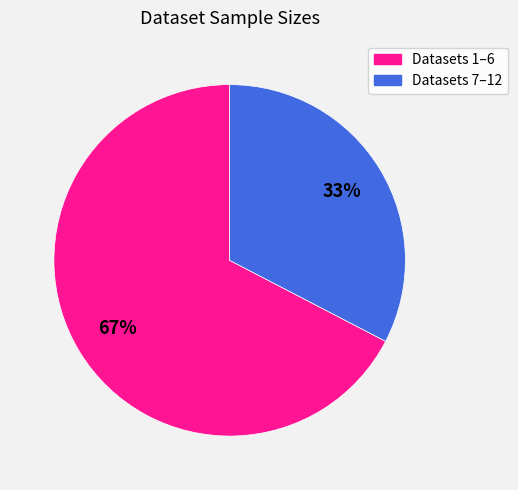

Is there a majority slice in this chart?

Yes